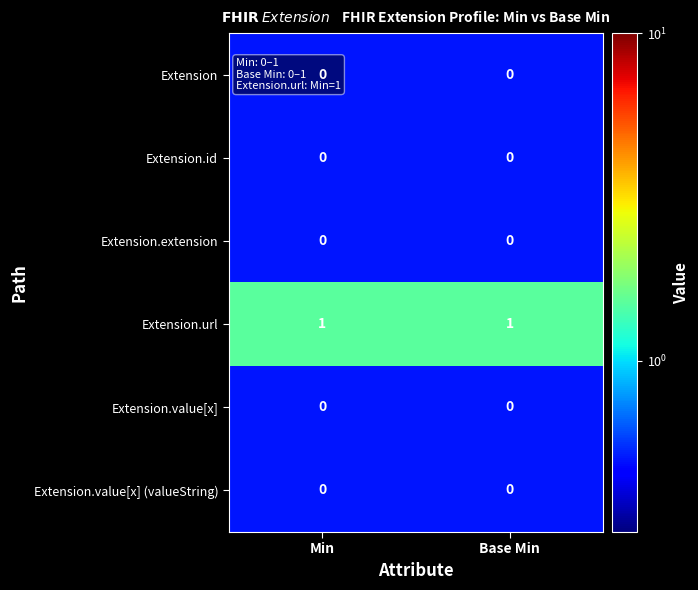

Which series has the largest total across all categories?

Extension.url